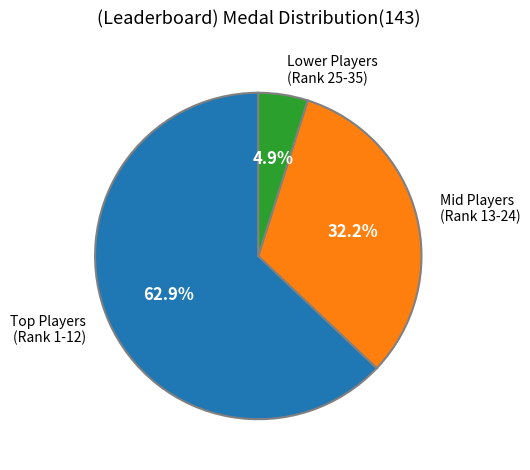

Does any single category account for the majority?

Yes